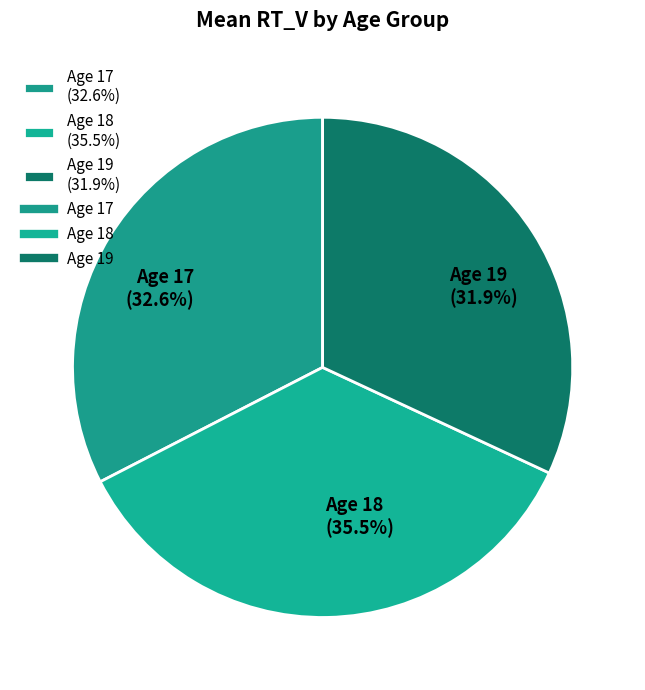

Which category has the biggest portion of the pie?

Age 18 (35.5%)